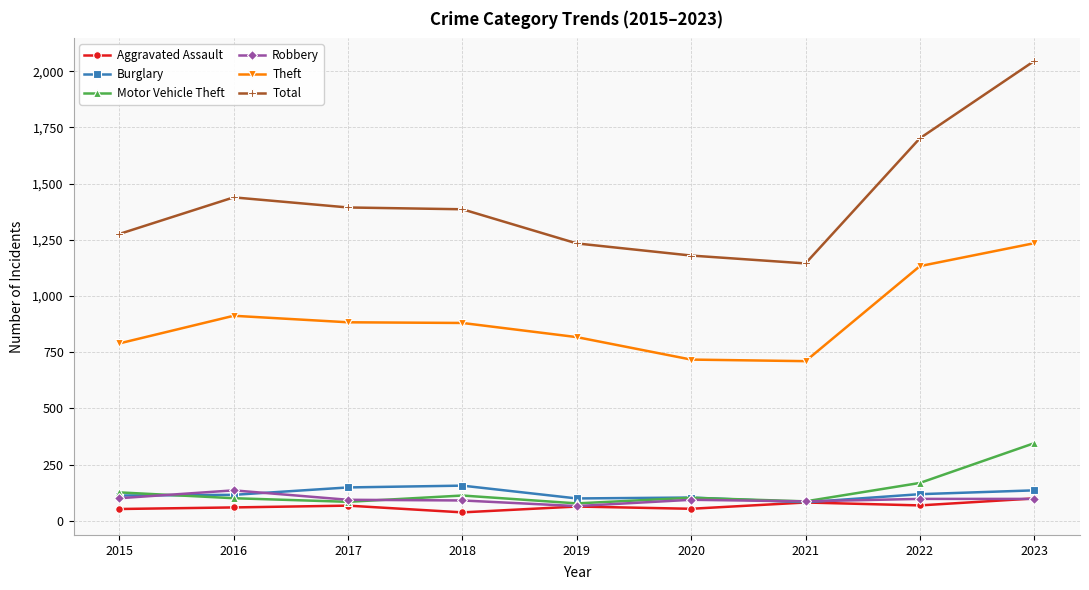

Which label corresponds to the largest value in the chart?

2023